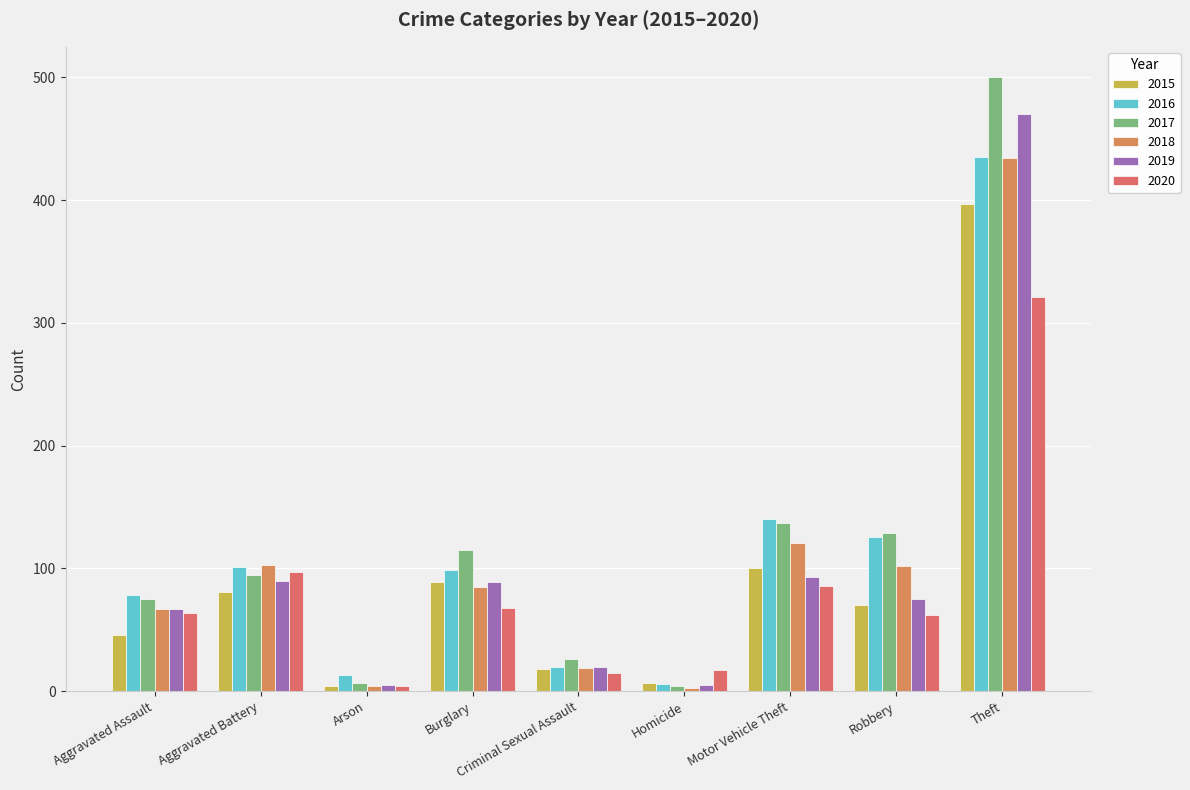

Count the number of data series in this chart.

6